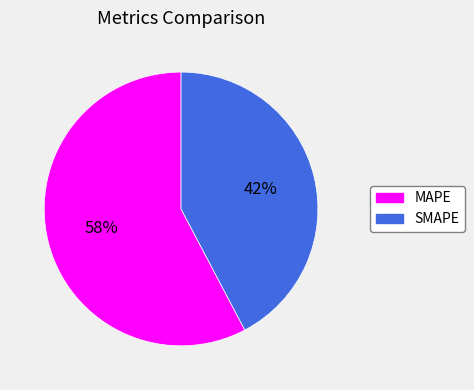

Between MAPE and SMAPE, which is larger?

MAPE